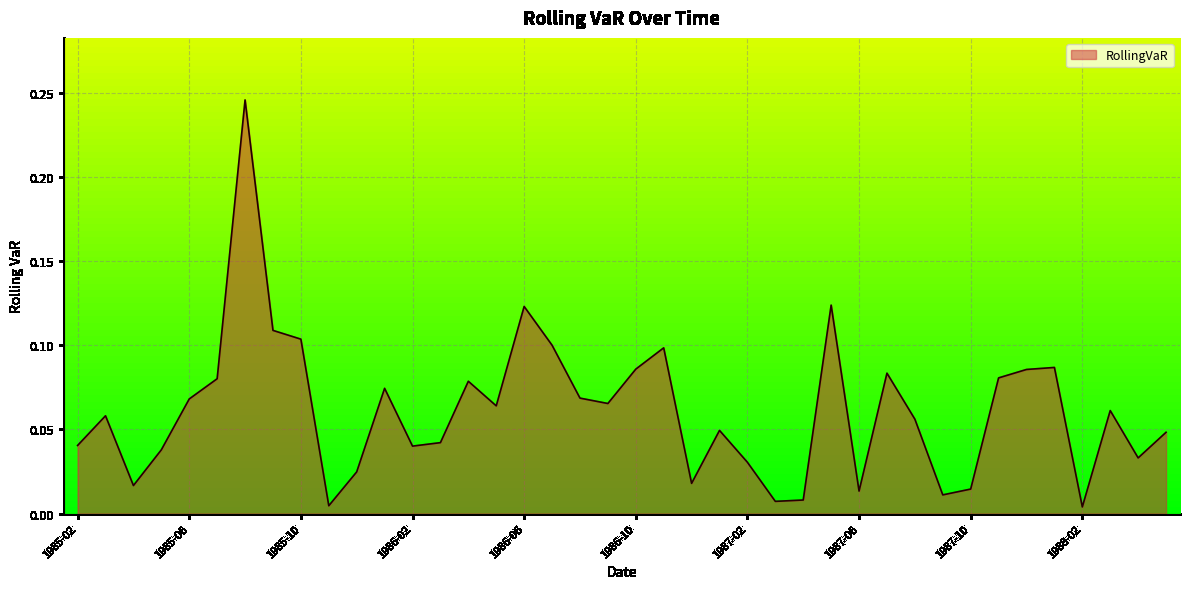

How many categories are shown in the chart?

40